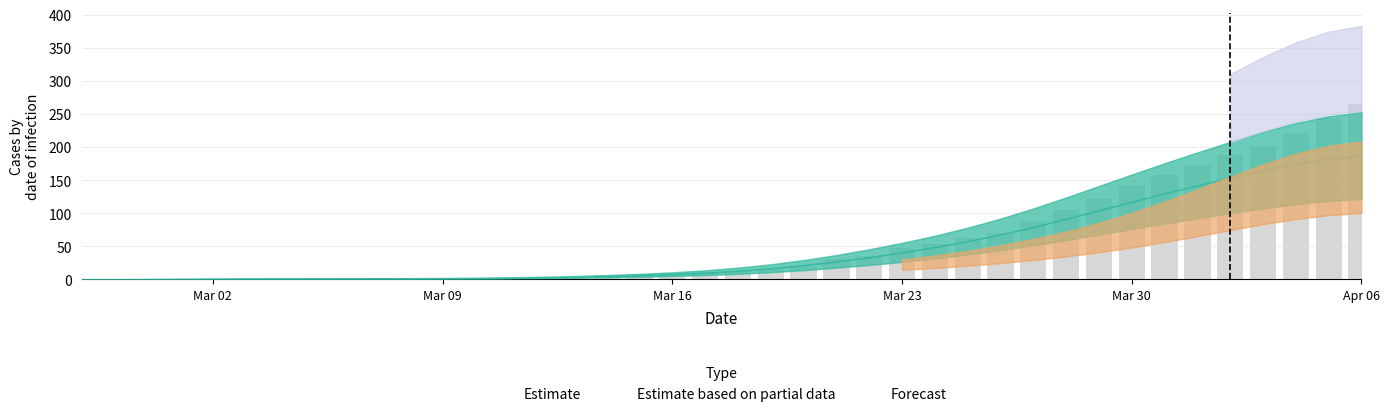

What is the sum of all values?

2317.5